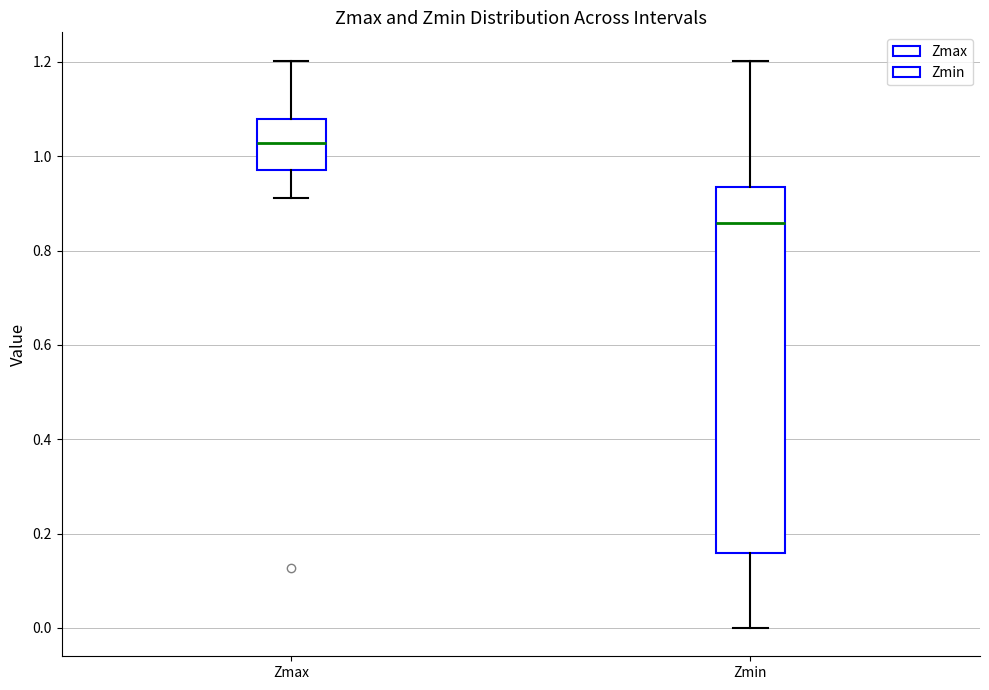

Which box has the highest median line?

Zmax